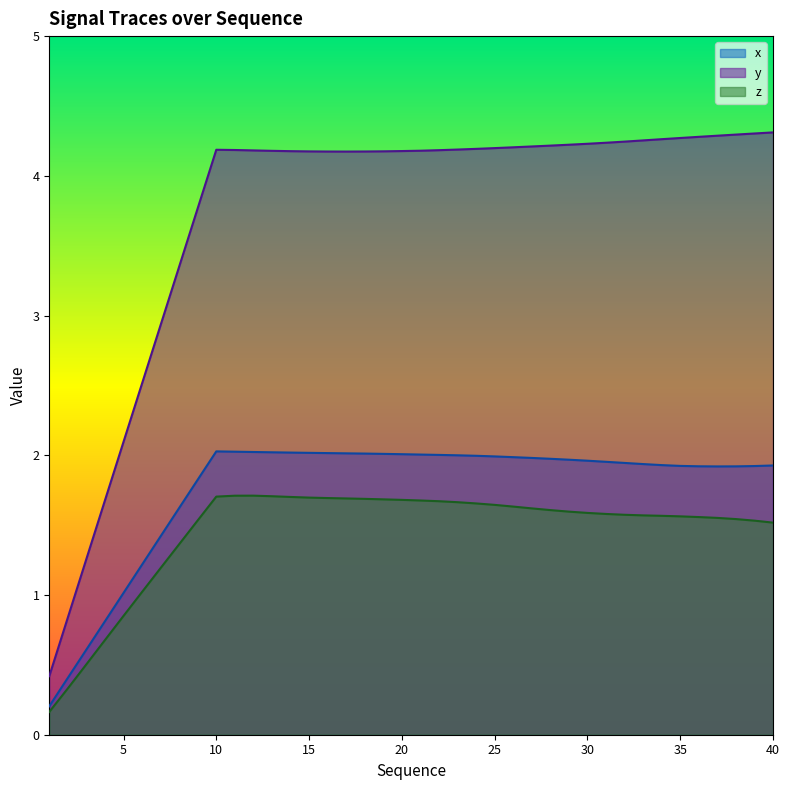

The value of z at 26 is 0.6. True or false?

False